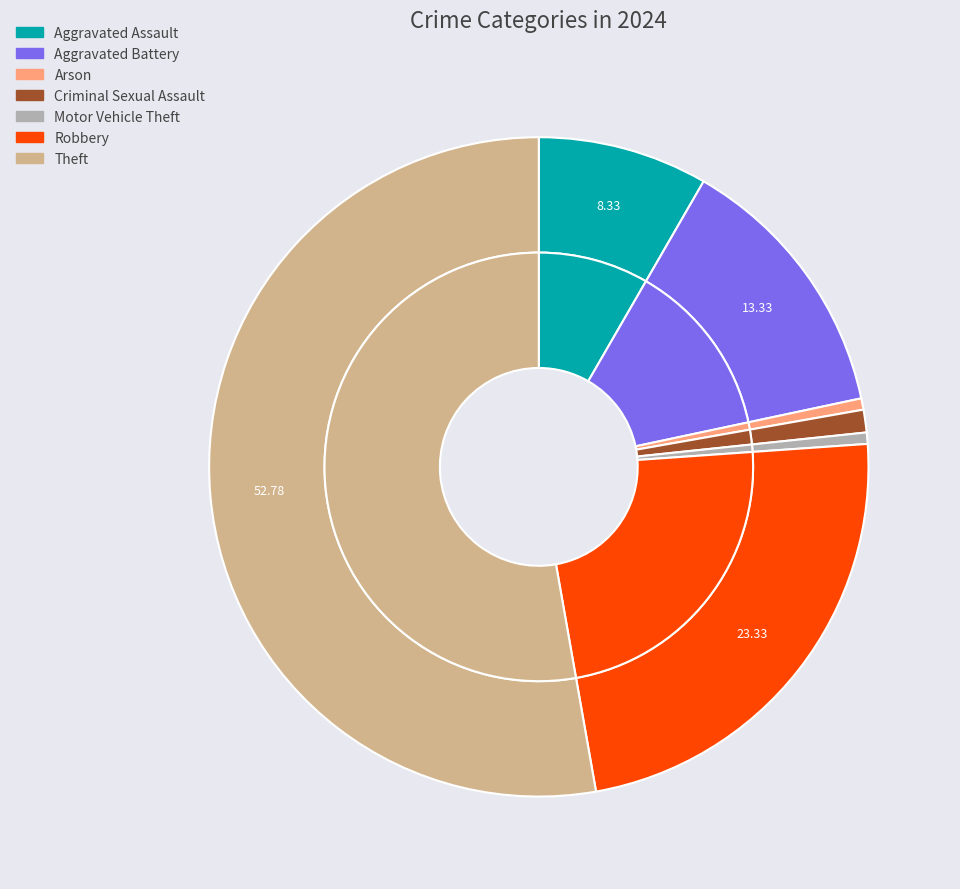

Which category has the biggest portion of the pie?

Theft